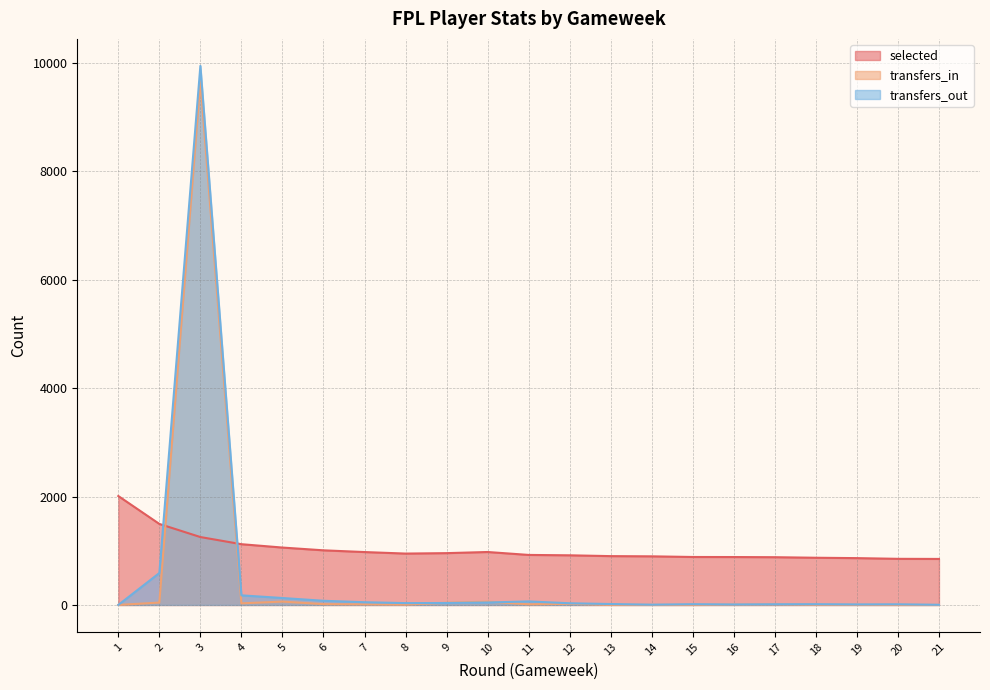

At which category is the sum across all series the highest?

3